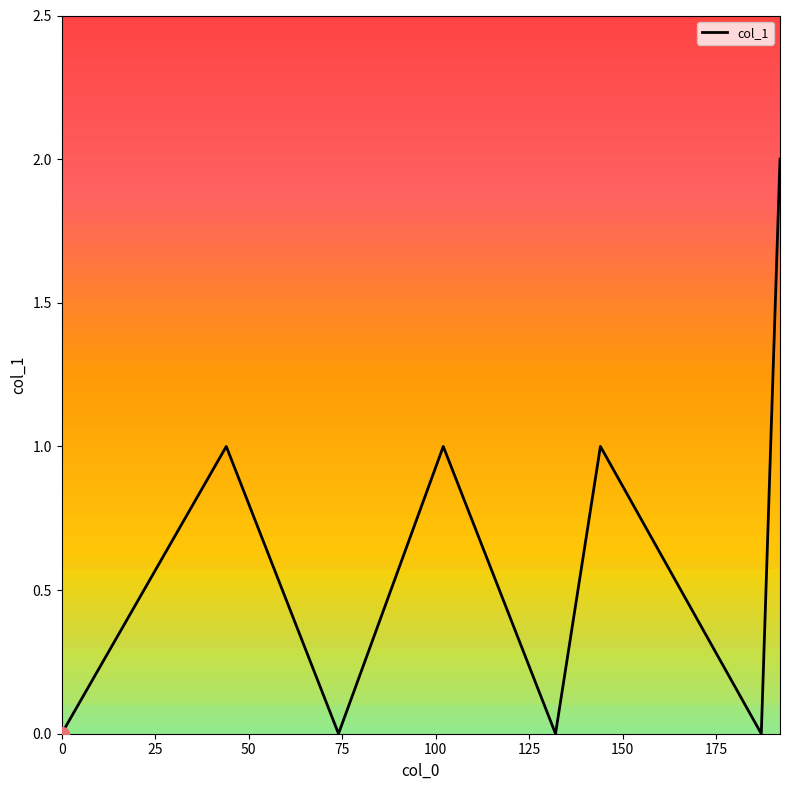

What is the maximum value shown in the chart?

2